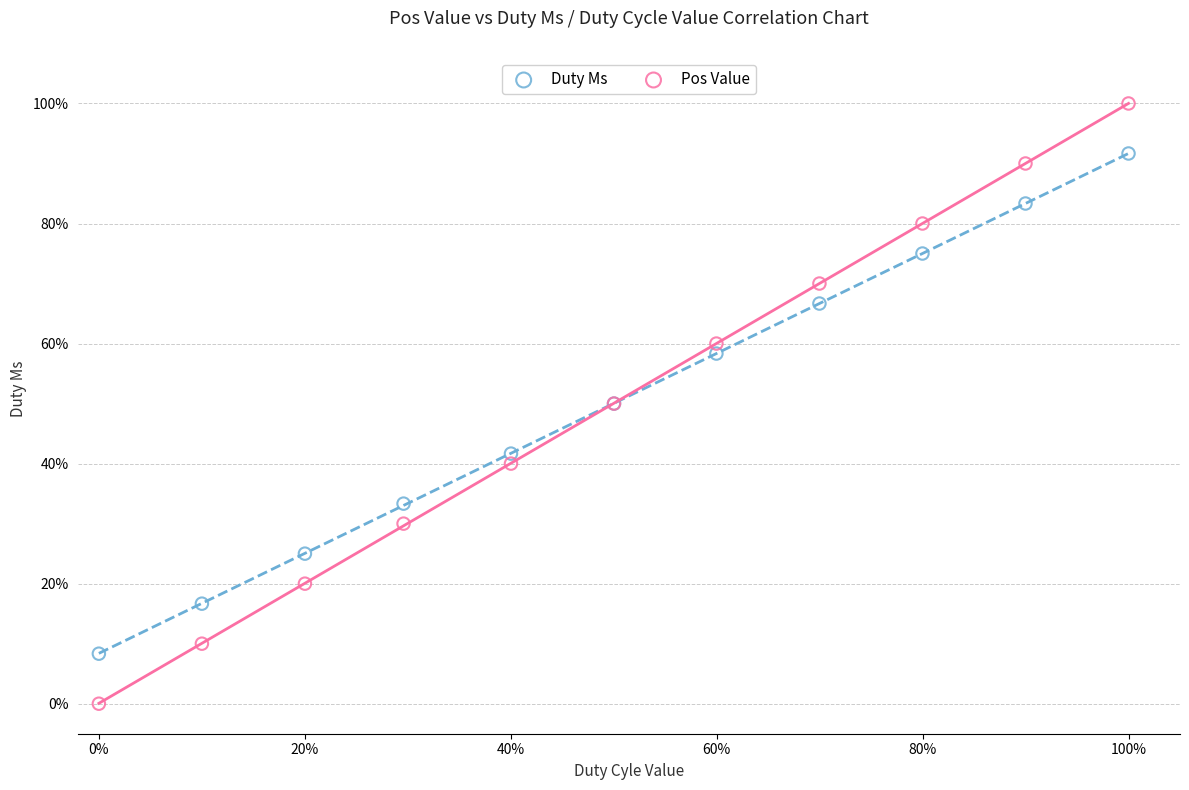

Which series contains the lowest Y value?

Pos Value